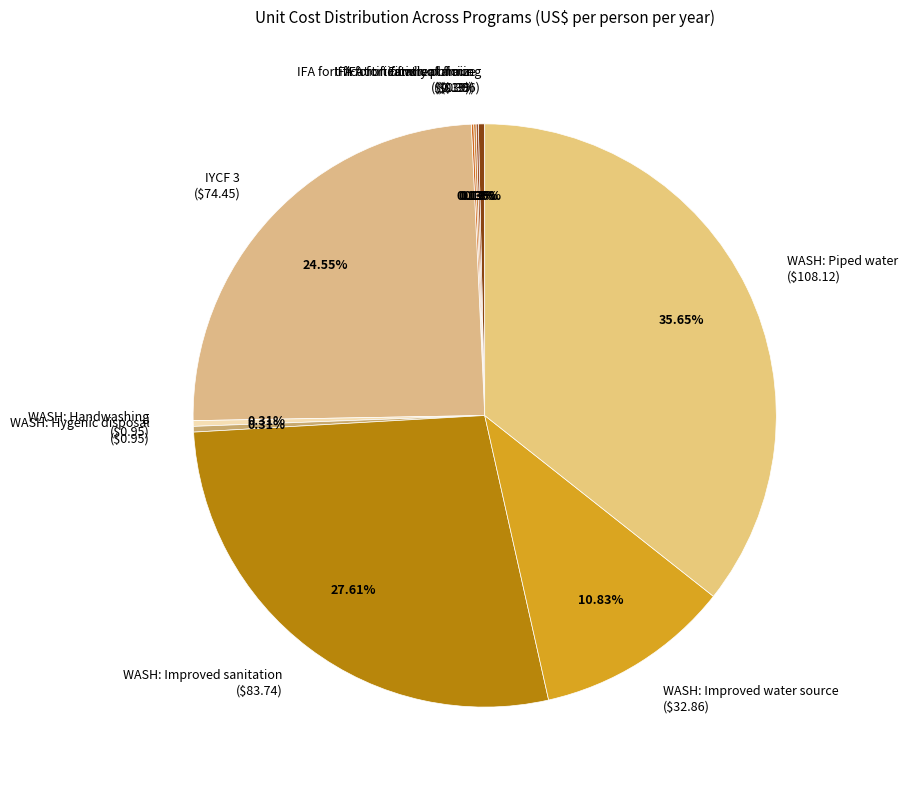

Is WASH: Improved water source ($32.86) the majority of the pie?

No